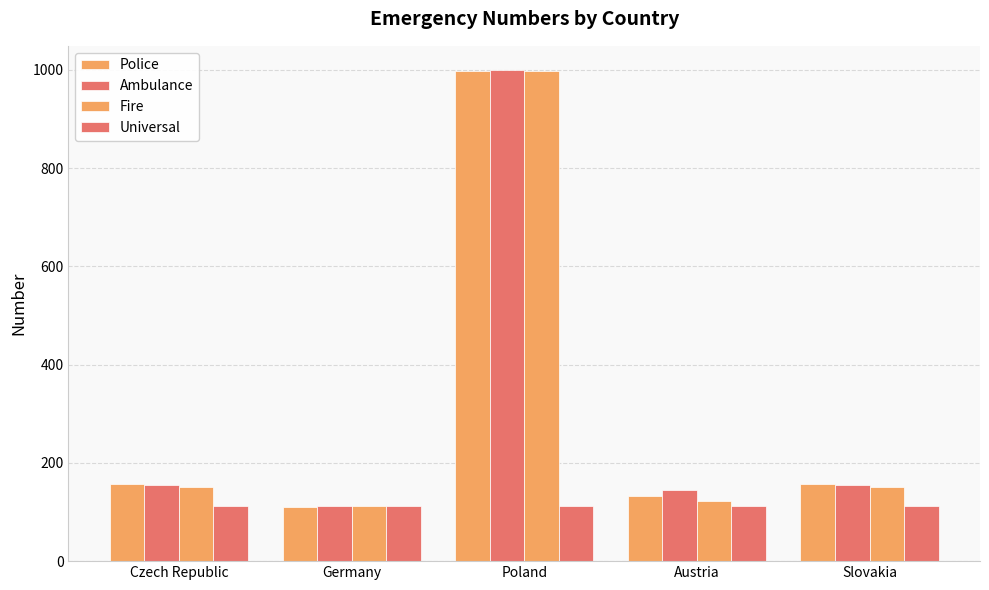

How many series are shown in this chart?

4